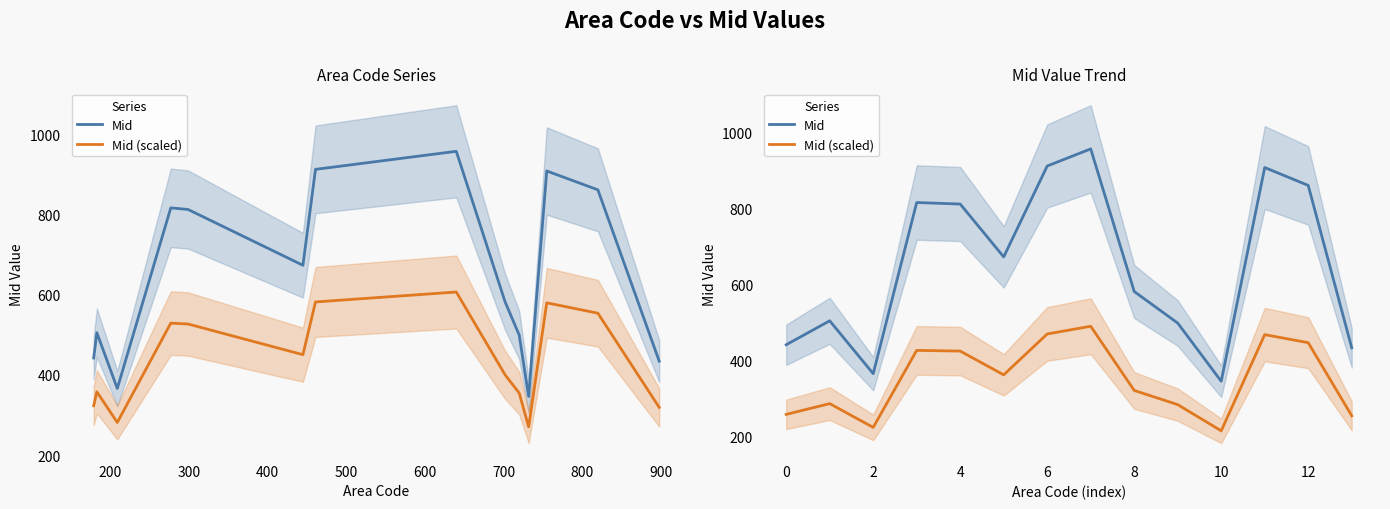

What is the lowest value of the Mid (scaled) series?

215.7